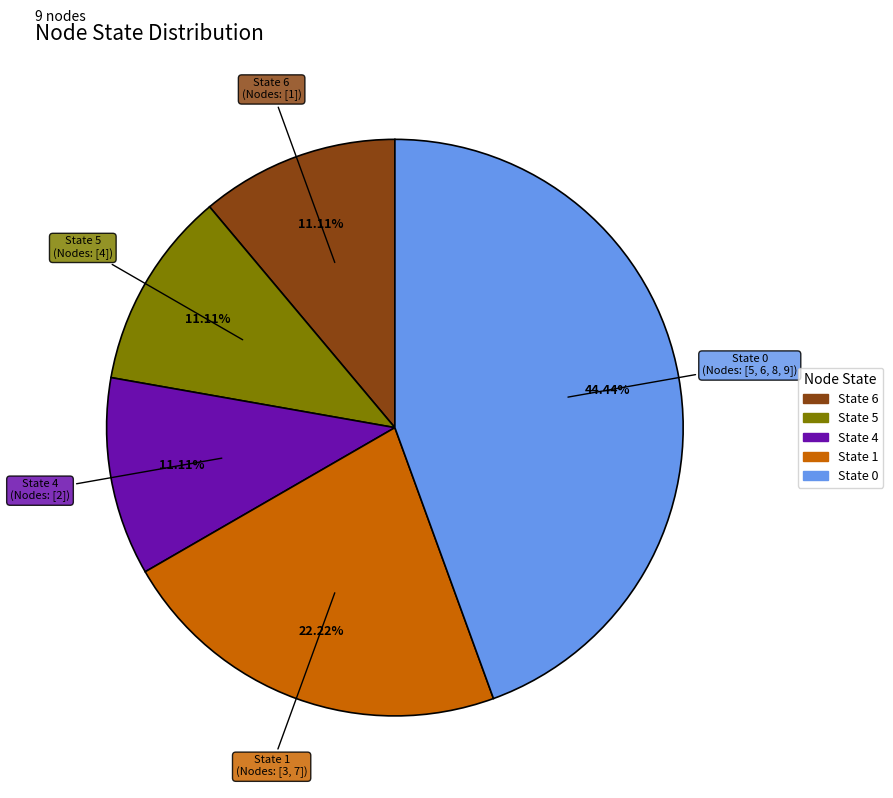

Is there any slice that represents more than half of the pie?

No